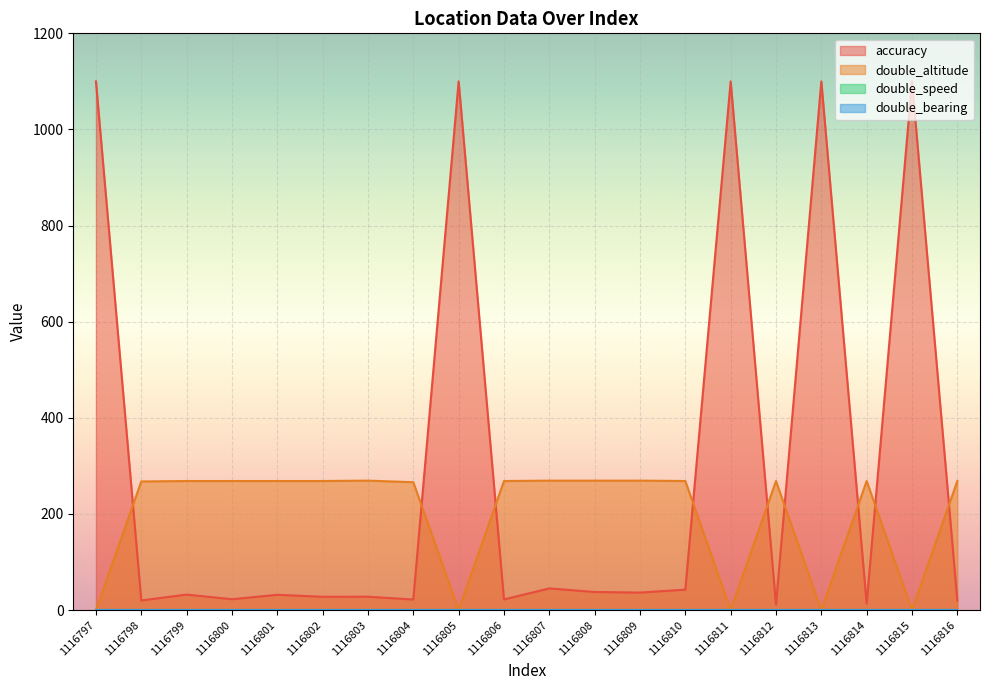

How many interior local peaks does the double_altitude series have?

3